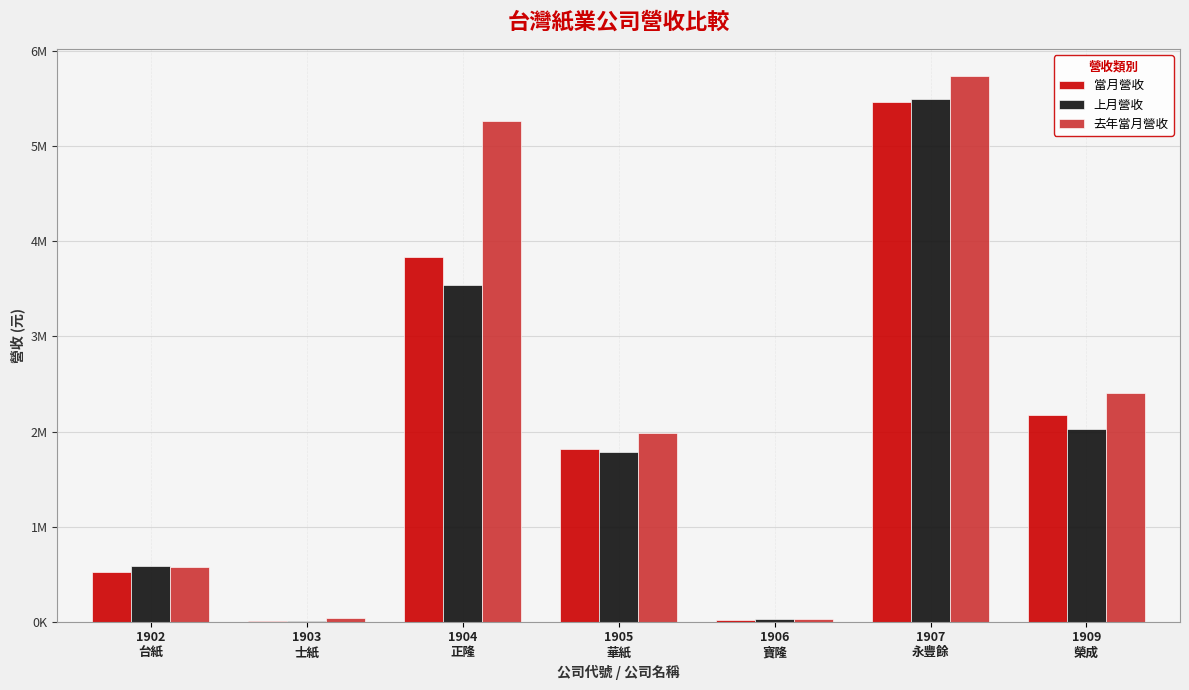

Reading right to left, list all the values displayed in this chart.

當月營收: 1909
榮成=2171308	1907
永豐餘=5470826	1906
寶隆=18383	1905
華紙=1818724	1904
正隆=3836227	1903
士紙=6615	1902
台紙=520641
上月營收: 1909
榮成=2026863	1907
永豐餘=5500346	1906
寶隆=27090	1905
華紙=1787559	1904
正隆=3544237	1903
士紙=6075	1902
台紙=586279
去年當月營收: 1909
榮成=2403051	1907
永豐餘=5739633	1906
寶隆=27193	1905
華紙=1987939	1904
正隆=5267451	1903
士紙=37985	1902
台紙=578652